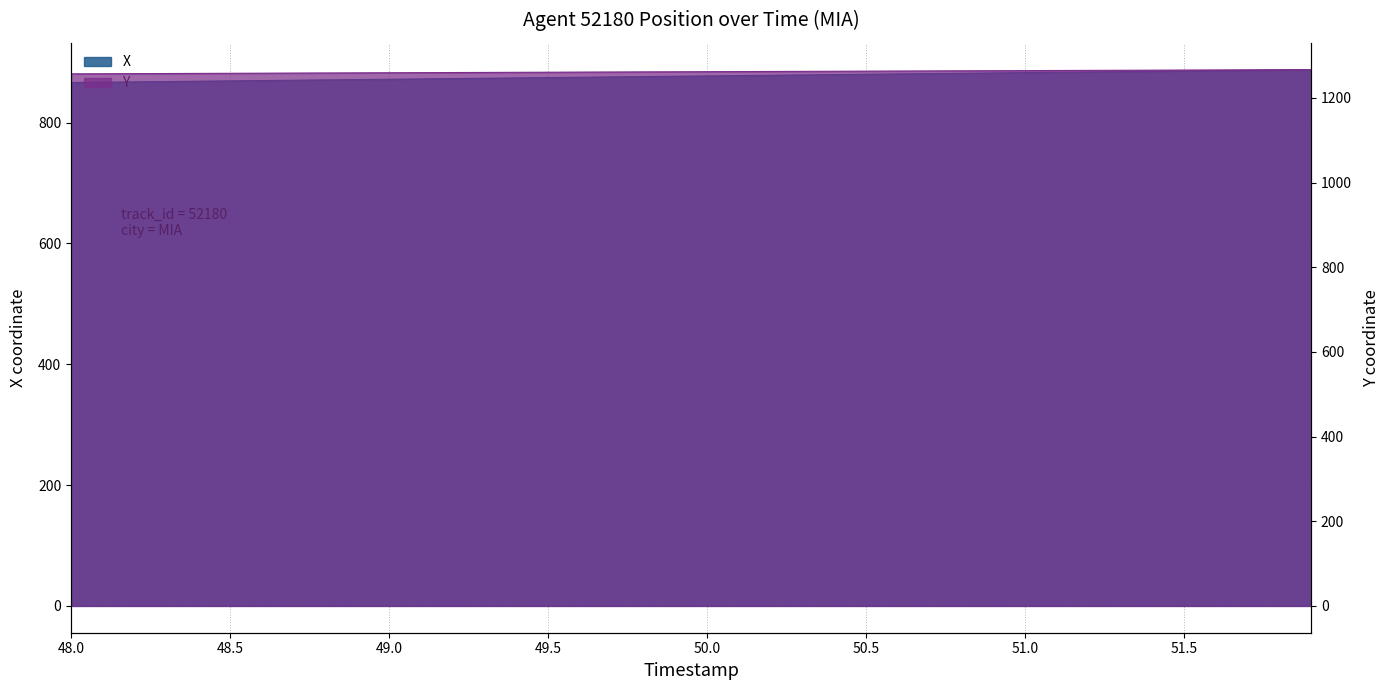

The Y series shows 1258.4 at 48.6. True or false?

True